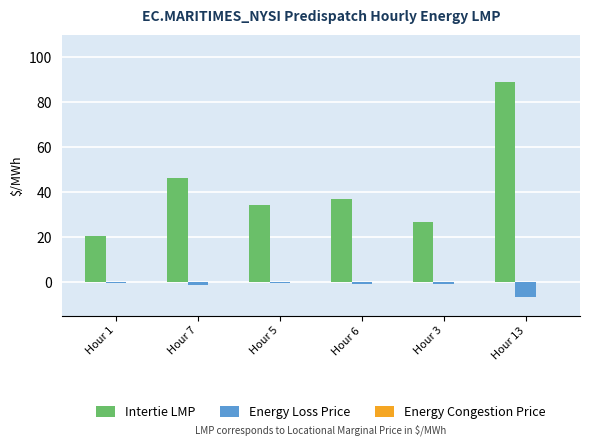

What is the difference between the maximum and minimum values in the Intertie LMP series?

68.6